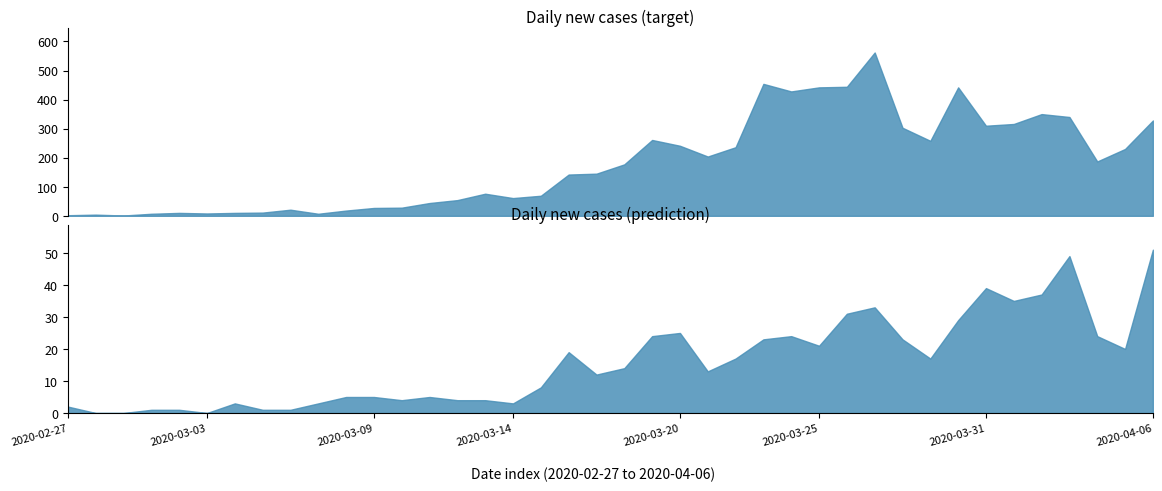

The prediction series shows 15 at 2020-03-24. True or false?

False